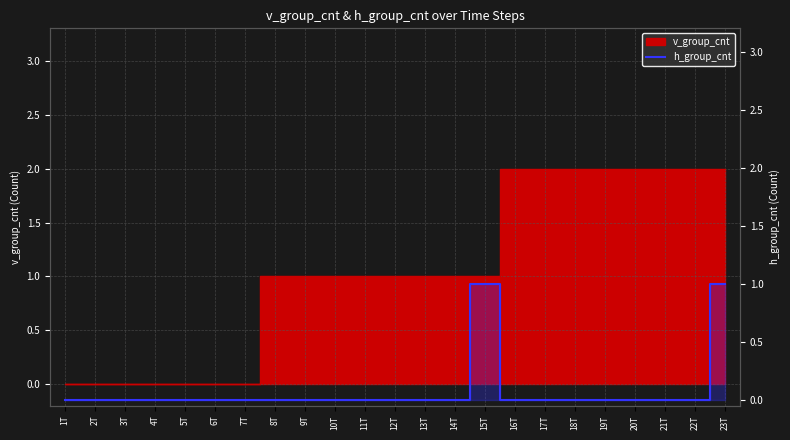

The value at 1T is 0. True or false?

True